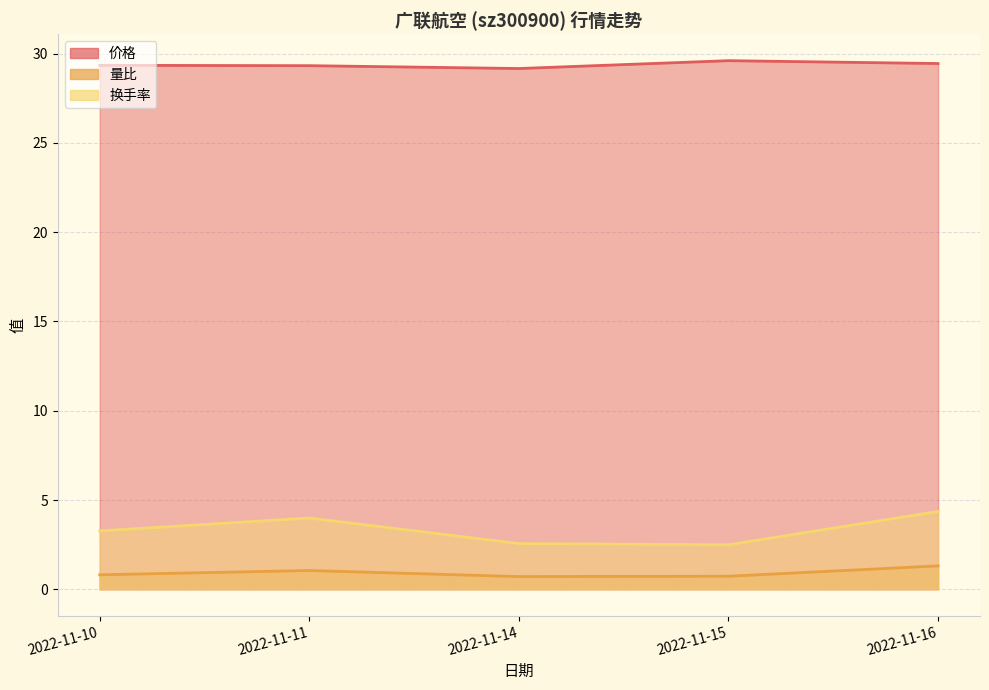

How many interior local valleys does the 换手率 series have?

1